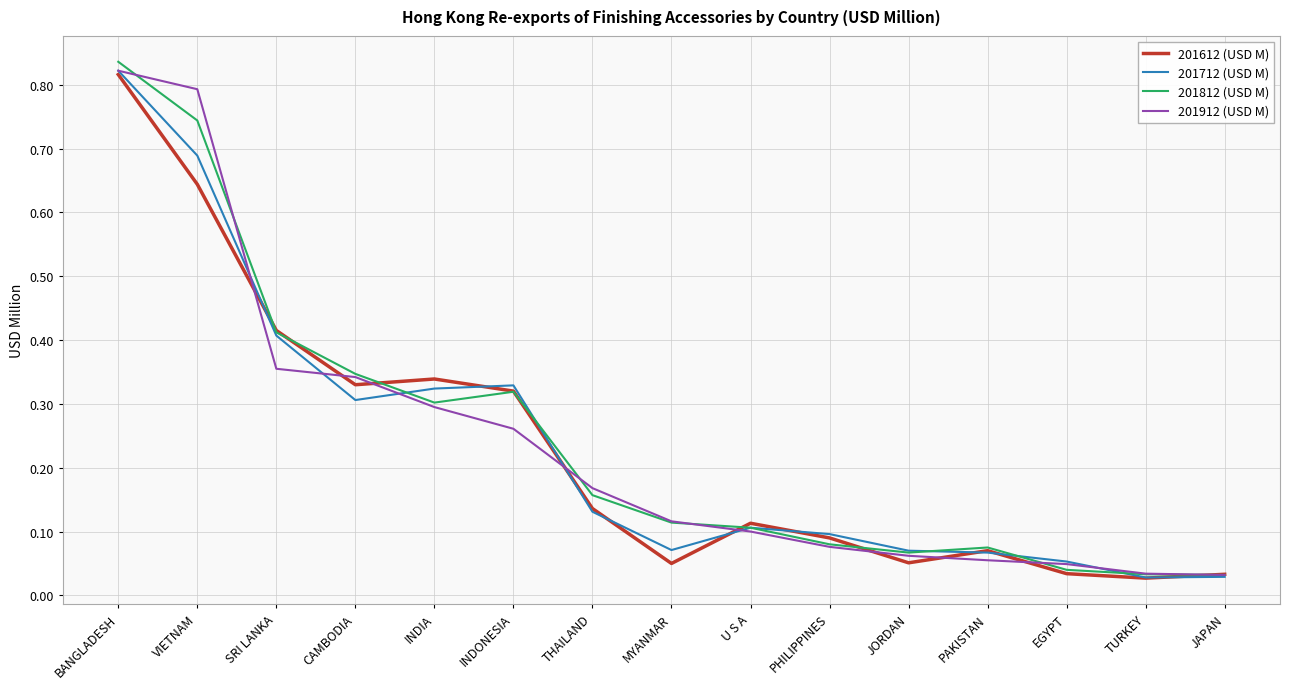

Between SRI LANKA and THAILAND, which series saw the biggest shift?

201612 (USD M)